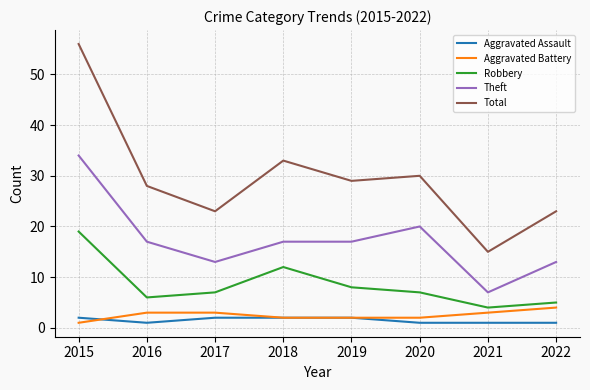

The Total series shows 33 at 2018. True or false?

True